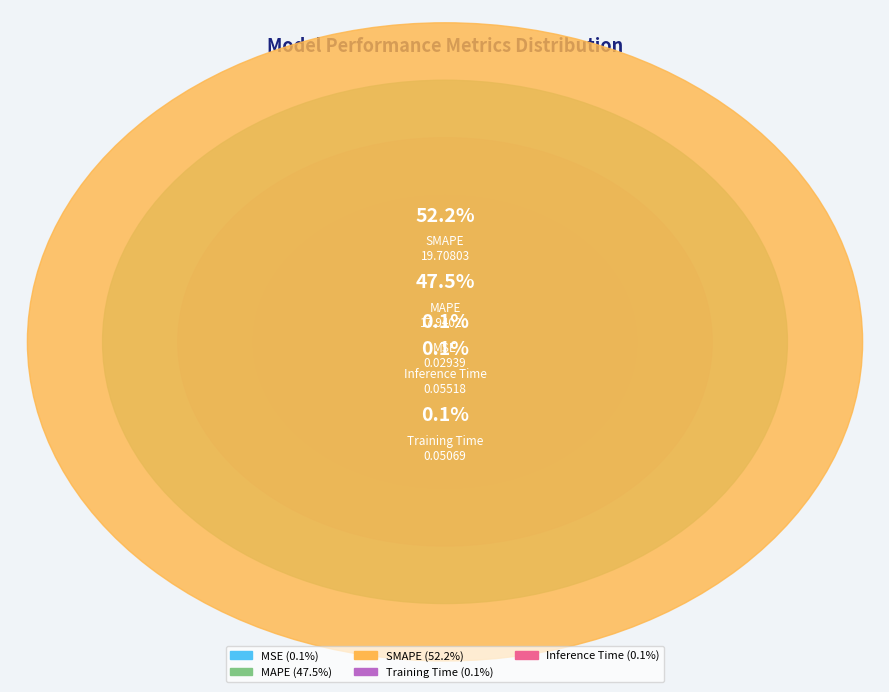

Is it true that MSE is 1% of the pie?

False